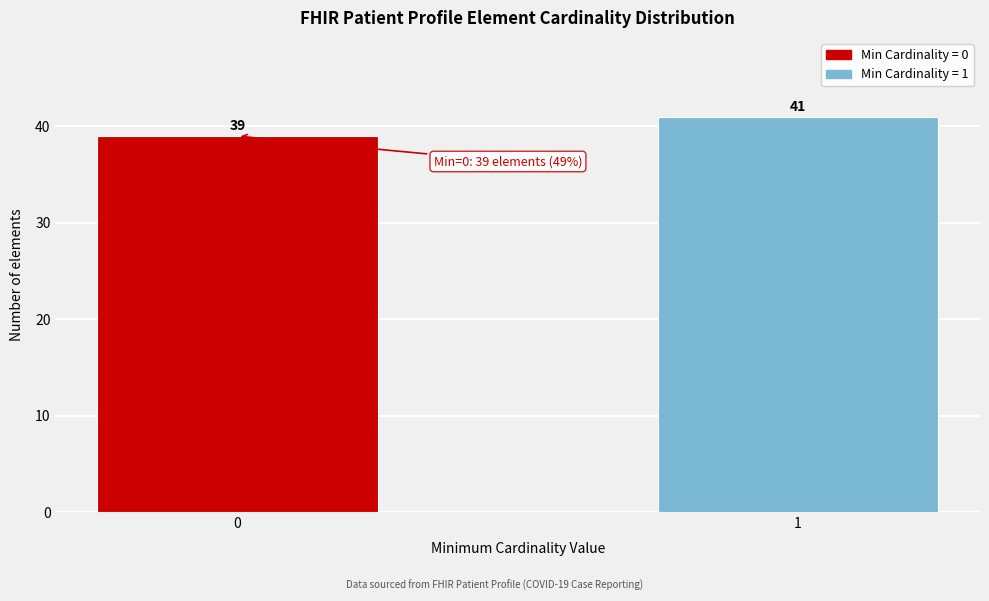

Reading left to right, transcribe all the data shown in this chart.

0=39	1=41